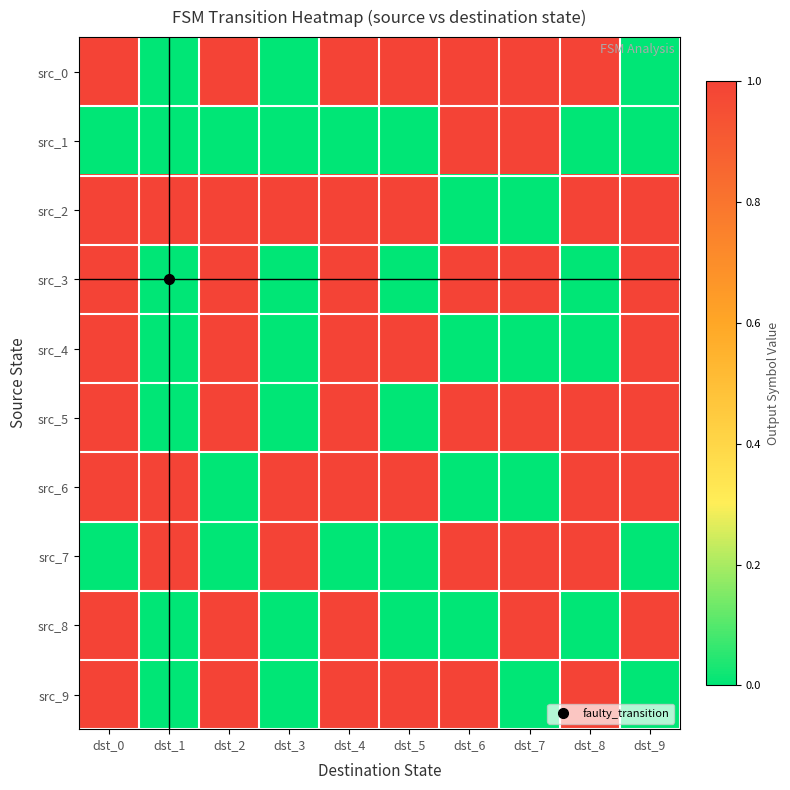

Reading left to right, transcribe all the data shown in this chart.

src_0: dst_0=1	dst_1=0	dst_2=1	dst_3=0	dst_4=1	dst_5=1	dst_6=1	dst_7=1	dst_8=1	dst_9=0
src_1: dst_0=0	dst_1=0	dst_2=0	dst_3=0	dst_4=0	dst_5=0	dst_6=1	dst_7=1	dst_8=0	dst_9=0
src_2: dst_0=1	dst_1=1	dst_2=1	dst_3=1	dst_4=1	dst_5=1	dst_6=0	dst_7=0	dst_8=1	dst_9=1
src_3: dst_0=1	dst_1=0	dst_2=1	dst_3=0	dst_4=1	dst_5=0	dst_6=1	dst_7=1	dst_8=0	dst_9=1
src_4: dst_0=1	dst_1=0	dst_2=1	dst_3=0	dst_4=1	dst_5=1	dst_6=0	dst_7=0	dst_8=0	dst_9=1
src_5: dst_0=1	dst_1=0	dst_2=1	dst_3=0	dst_4=1	dst_5=0	dst_6=1	dst_7=1	dst_8=1	dst_9=1
src_6: dst_0=1	dst_1=1	dst_2=0	dst_3=1	dst_4=1	dst_5=1	dst_6=0	dst_7=0	dst_8=1	dst_9=1
src_7: dst_0=0	dst_1=1	dst_2=0	dst_3=1	dst_4=0	dst_5=0	dst_6=1	dst_7=1	dst_8=1	dst_9=0
src_8: dst_0=1	dst_1=0	dst_2=1	dst_3=0	dst_4=1	dst_5=0	dst_6=0	dst_7=1	dst_8=0	dst_9=1
src_9: dst_0=1	dst_1=0	dst_2=1	dst_3=0	dst_4=1	dst_5=1	dst_6=1	dst_7=0	dst_8=1	dst_9=0